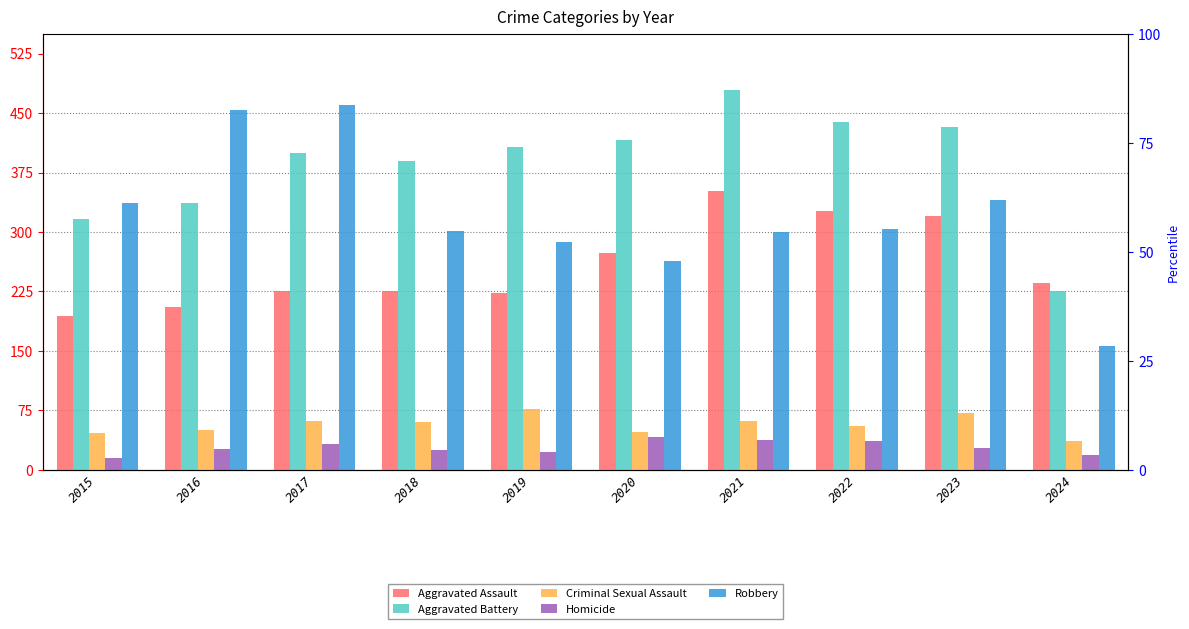

Reading left to right, extract all data points from this chart.

Aggravated Assault: 2015=194	2016=206	2017=225	2018=225	2019=223	2020=273	2021=352	2022=327	2023=320	2024=236
Aggravated Battery: 2015=316	2016=336	2017=400	2018=389	2019=407	2020=416	2021=479	2022=439	2023=432	2024=225
Criminal Sexual Assault: 2015=46	2016=50	2017=62	2018=60	2019=77	2020=48	2021=61	2022=55	2023=72	2024=36
Homicide: 2015=15	2016=26	2017=33	2018=25	2019=22	2020=41	2021=38	2022=36	2023=28	2024=19
Robbery: 2015=337	2016=454	2017=460	2018=301	2019=287	2020=263	2021=300	2022=304	2023=341	2024=156